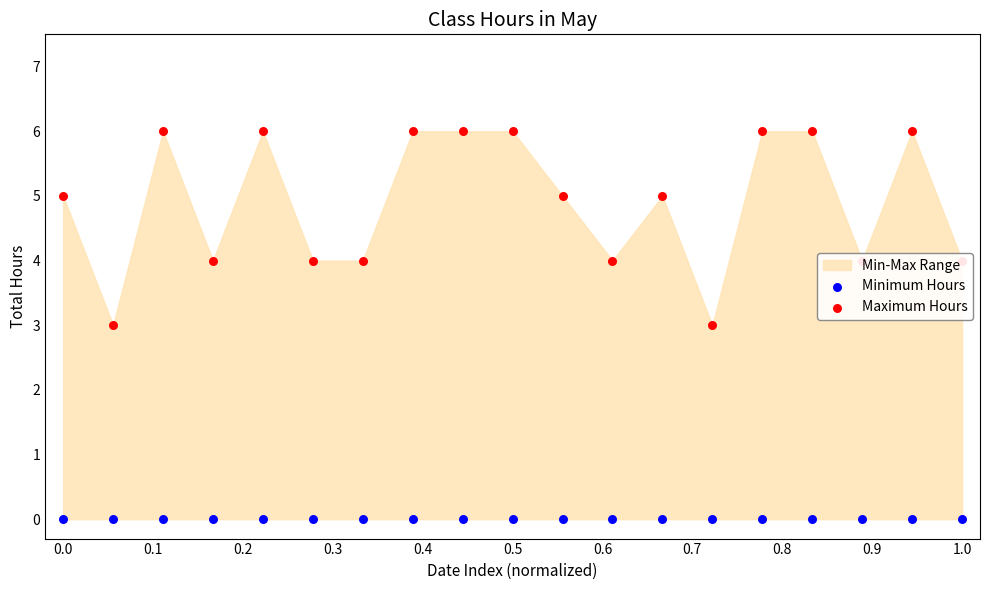

What is the total value across all series at 0.4?

6